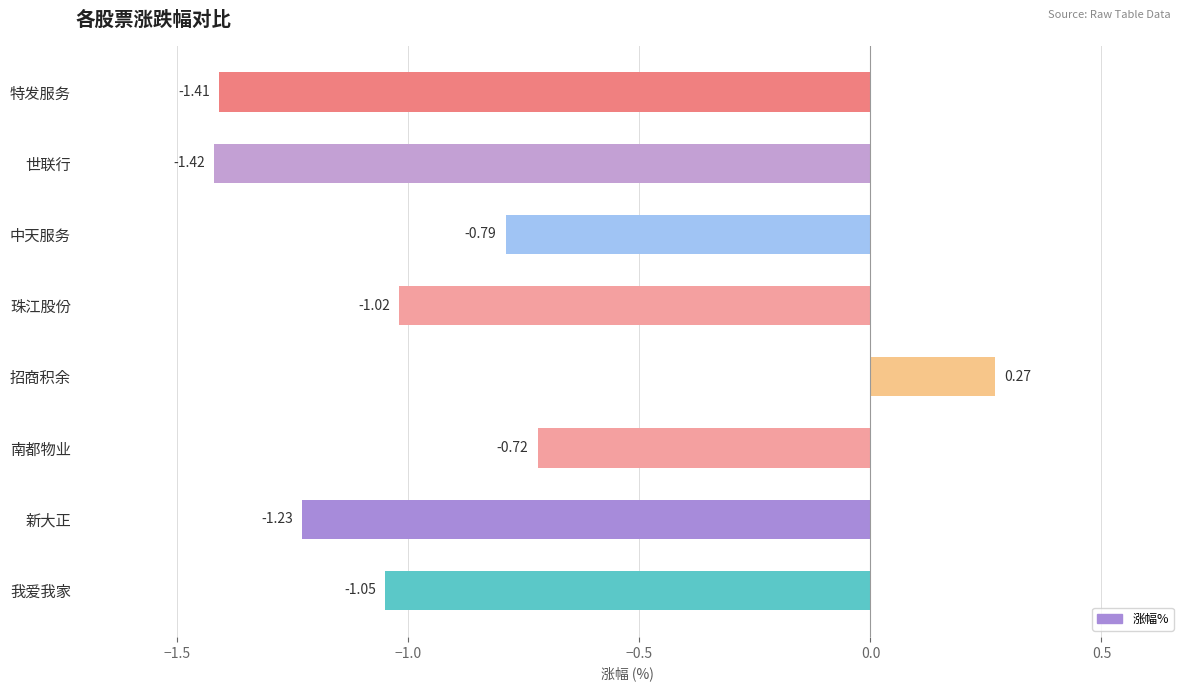

Rank the categories by value from highest to lowest.

招商积余, 南都物业, 中天服务, 珠江股份, 我爱我家, 新大正, 特发服务, 世联行